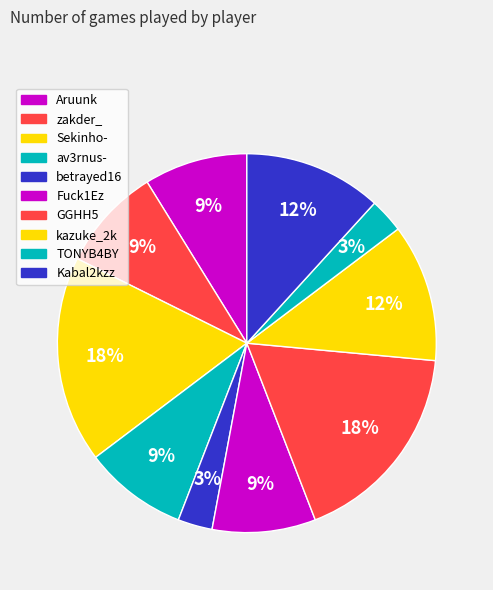

To the nearest percent, what is the difference between the largest and smallest slice percentages?

15%